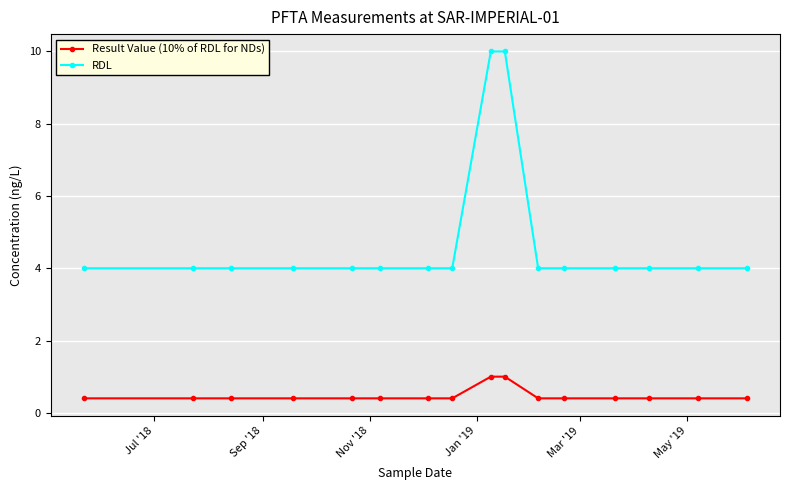

What is the sum of all Result Value (10% of RDL for NDs) values?

7.6